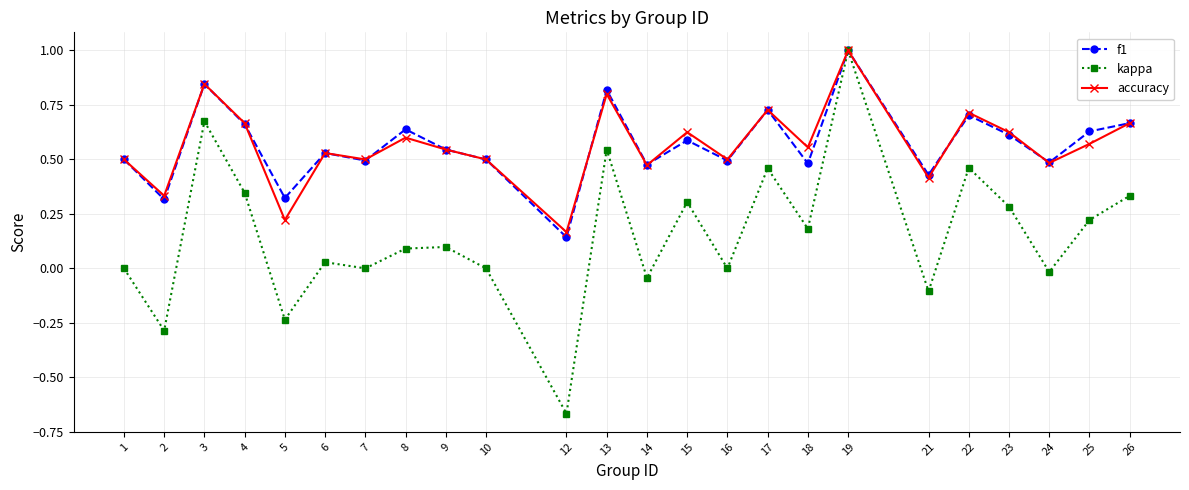

Is this an area chart (filled region under the line)?

No